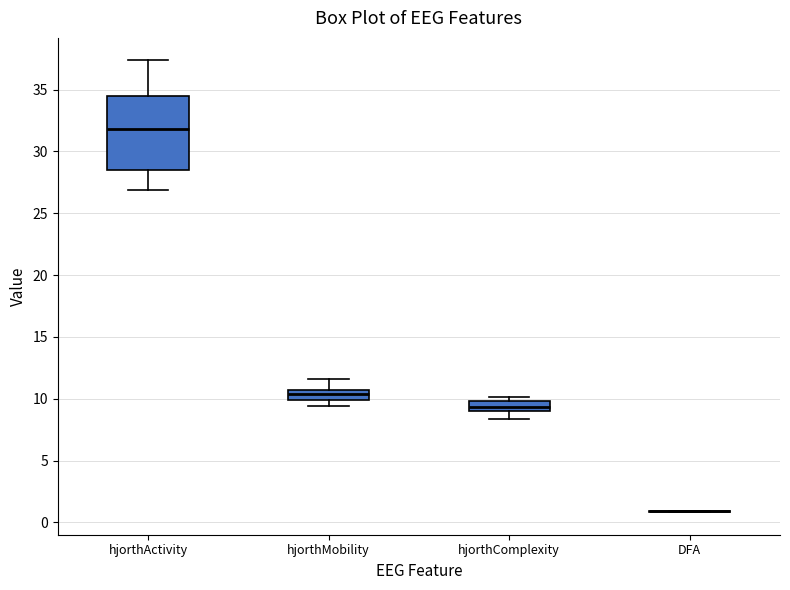

Where does the median line of the box for hjorthComplexity sit on the y-axis? The values are not printed on the chart, so give them approximately, as read against the axis.

9.5